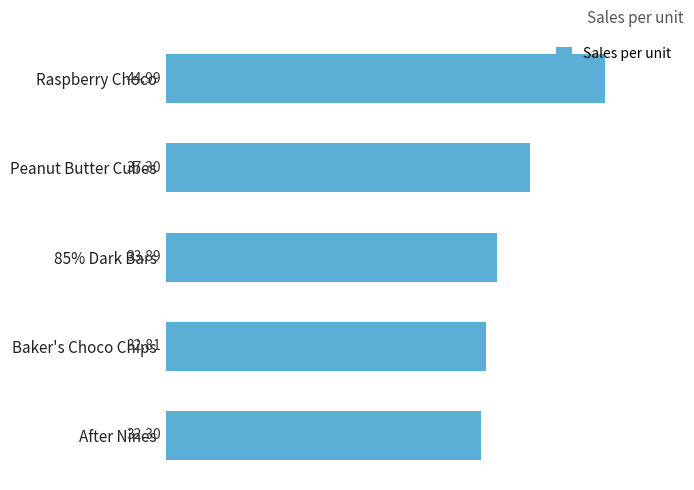

What is the sum of all values?

181.3